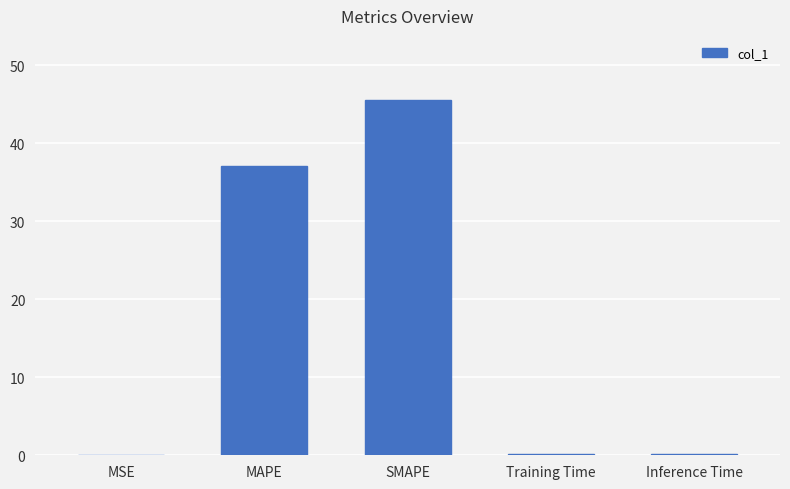

Is it true that the value at SMAPE is 31.3?

False